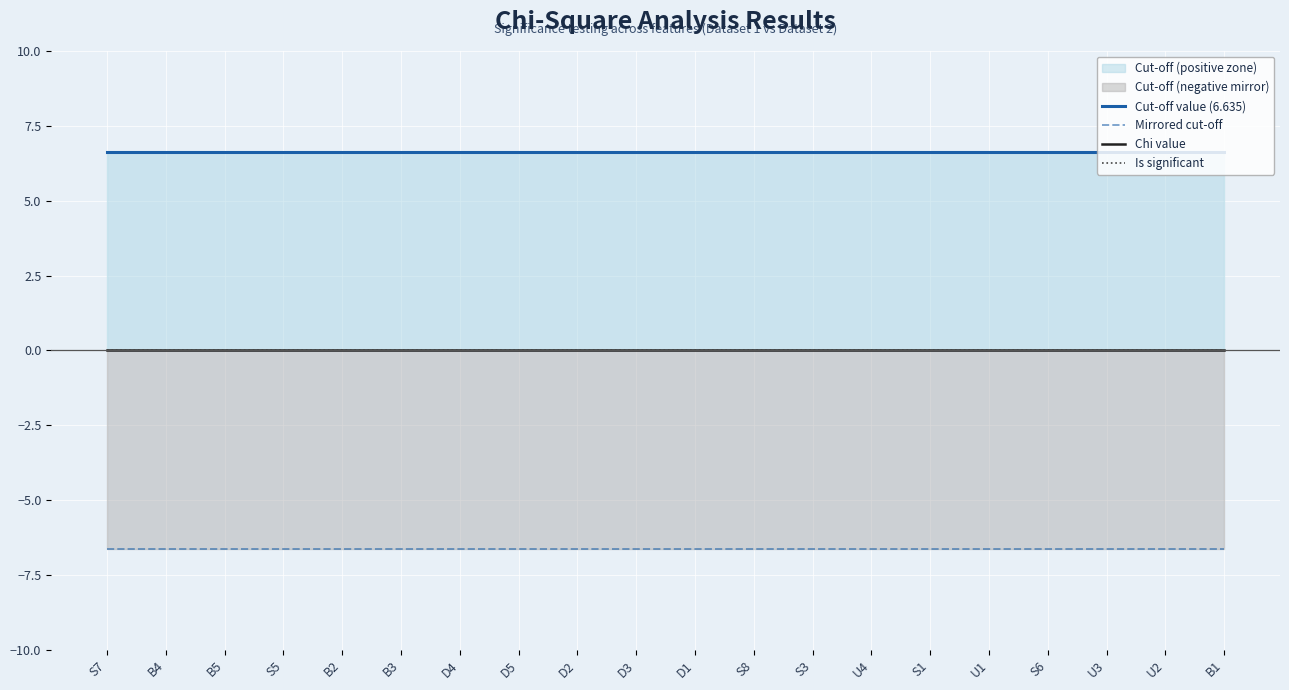

Reading left to right, transcribe all the data shown in this chart.

Cut-off value (6.635): S7=6.6	B4=6.6	B5=6.6	S5=6.6	B2=6.6	B3=6.6	D4=6.6	D5=6.6	D2=6.6	D3=6.6	D1=6.6	S8=6.6	S3=6.6	U4=6.6	S1=6.6	U1=6.6	S6=6.6	U3=6.6	U2=6.6	B1=6.6
Mirrored cut-off: S7=-6.6	B4=-6.6	B5=-6.6	S5=-6.6	B2=-6.6	B3=-6.6	D4=-6.6	D5=-6.6	D2=-6.6	D3=-6.6	D1=-6.6	S8=-6.6	S3=-6.6	U4=-6.6	S1=-6.6	U1=-6.6	S6=-6.6	U3=-6.6	U2=-6.6	B1=-6.6
Chi value: S7=0.0	B4=0.0	B5=0.0	S5=0.0	B2=0.0	B3=0.0	D4=0.0	D5=0.0	D2=0.0	D3=0.0	D1=0.0	S8=0.0	S3=0.0	U4=0.0	S1=0.0	U1=0.0	S6=0.0	U3=0.0	U2=0.0	B1=0.0
Is significant: S7=0.0	B4=0.0	B5=0.0	S5=0.0	B2=0.0	B3=0.0	D4=0.0	D5=0.0	D2=0.0	D3=0.0	D1=0.0	S8=0.0	S3=0.0	U4=0.0	S1=0.0	U1=0.0	S6=0.0	U3=0.0	U2=0.0	B1=0.0